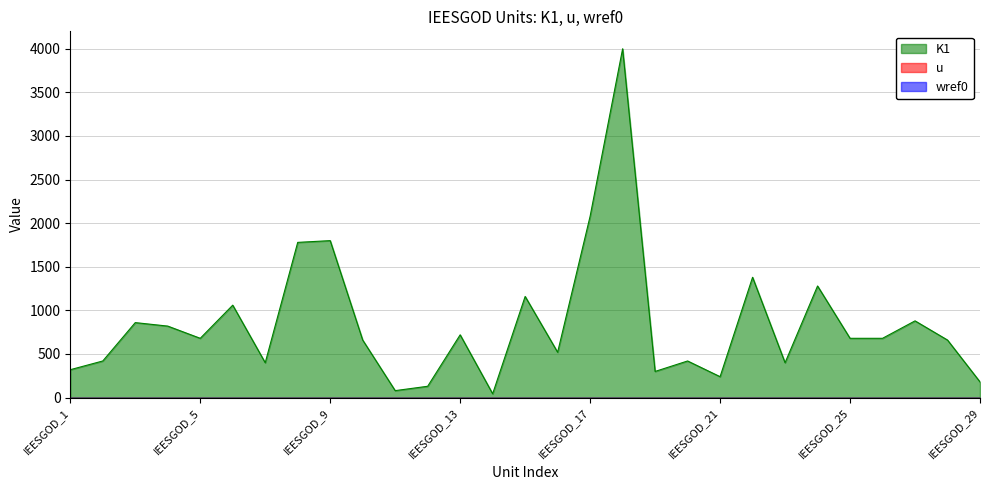

What is the difference between the K1 values at IEESGOD_24 and IEESGOD_26?

600.0